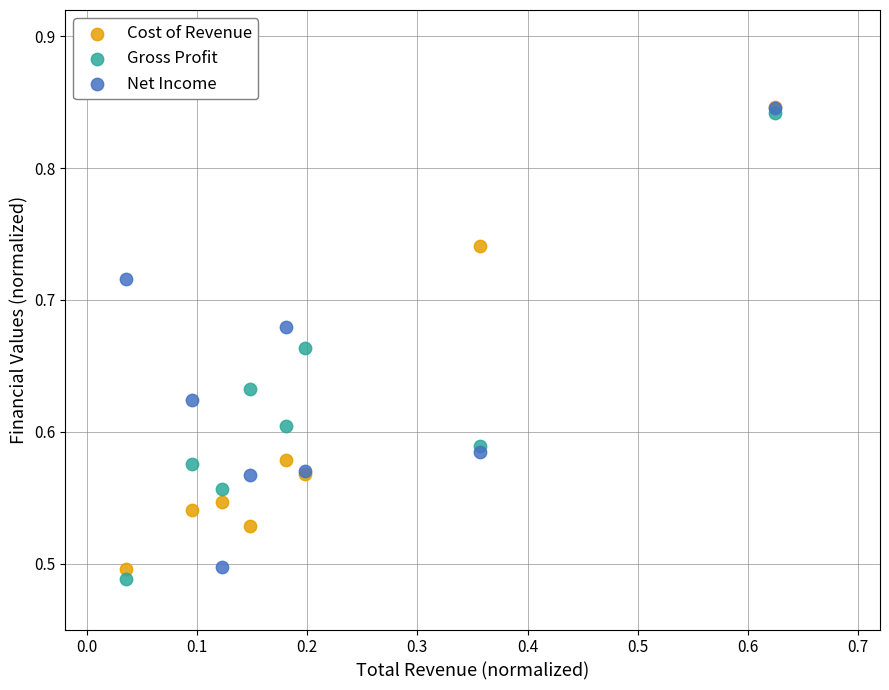

What are all the series names shown in the legend?

Cost of Revenue, Gross Profit, Net Income